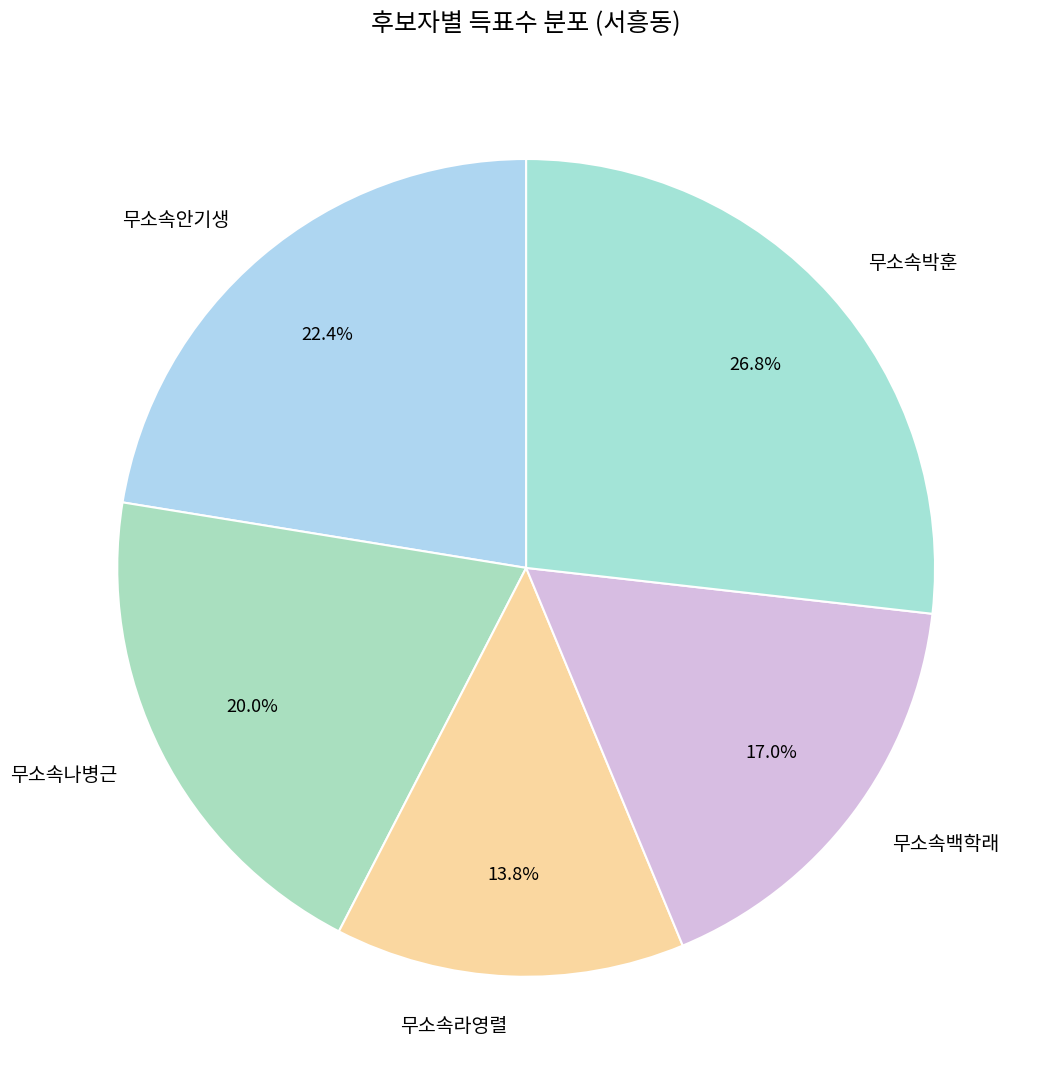

Do 무소속나병근 and 무소속박훈 together represent more than half of the pie?

No